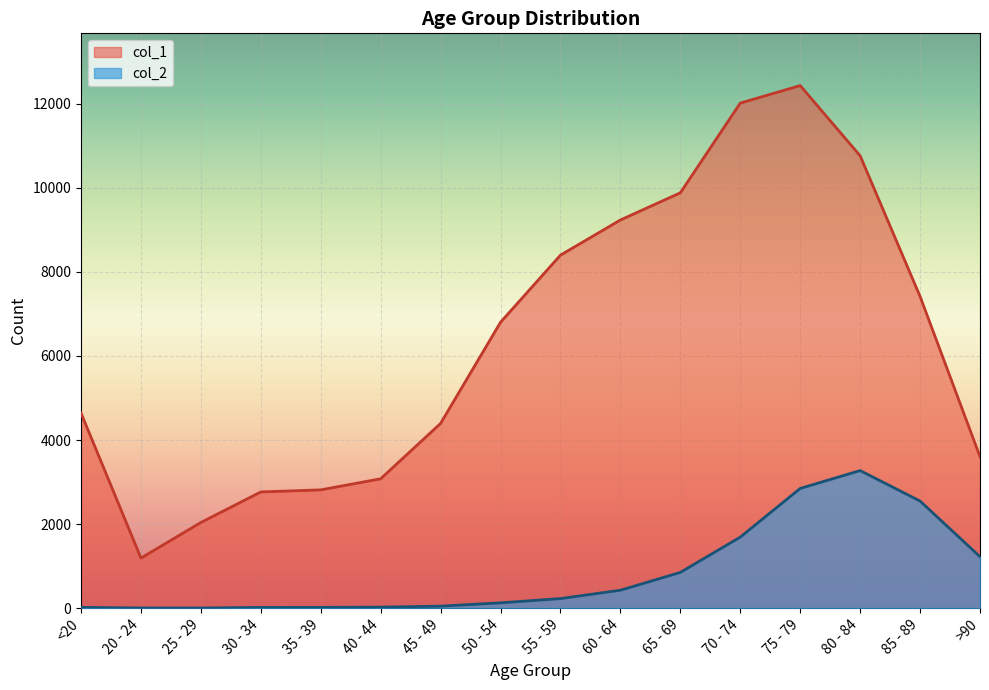

True or false: col_1 has a value of 12434 at 75 - 79.

True